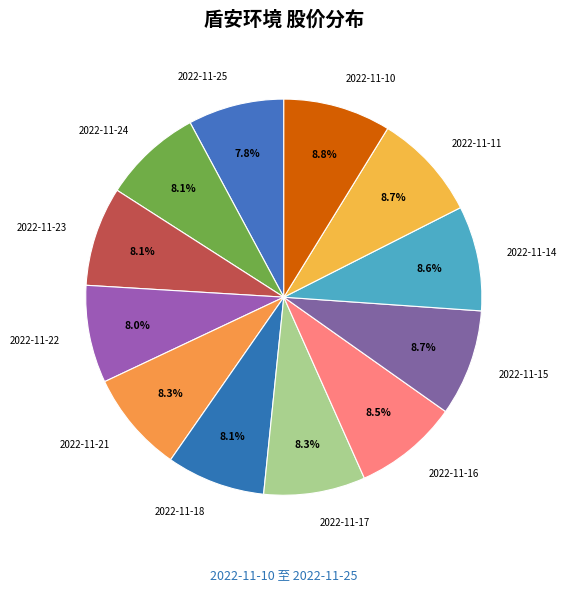

What is the total percentage of 2022-11-21 and 2022-11-16?

16.8%